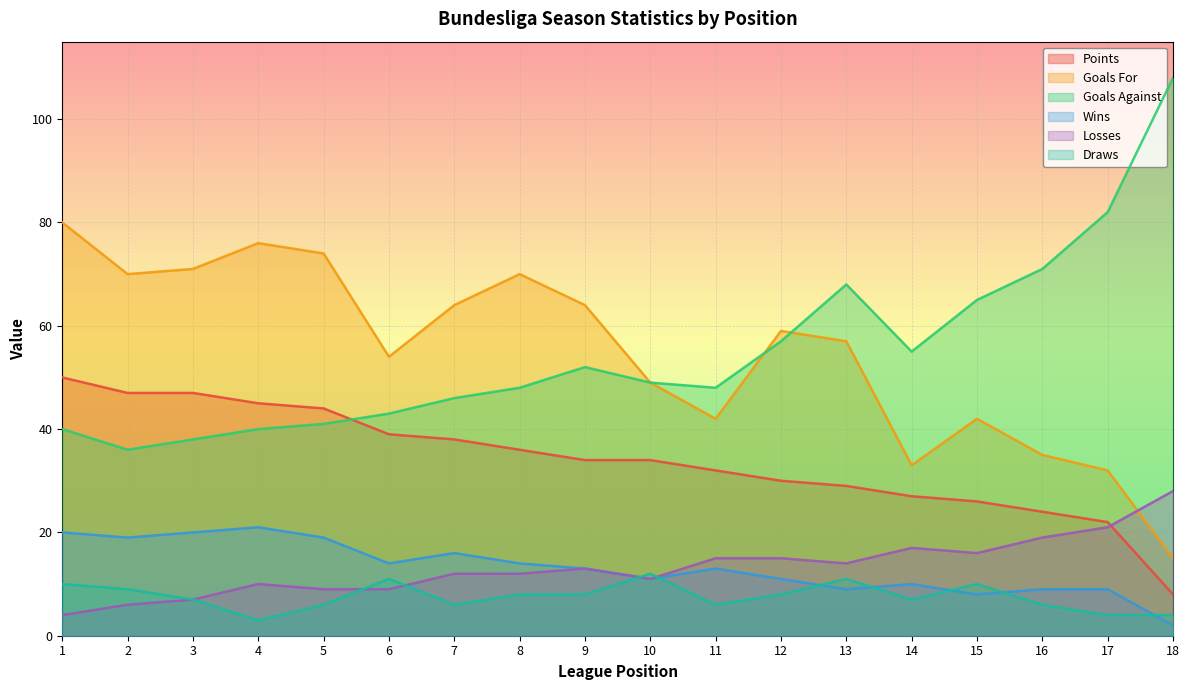

What is the maximum value shown in the chart?

108